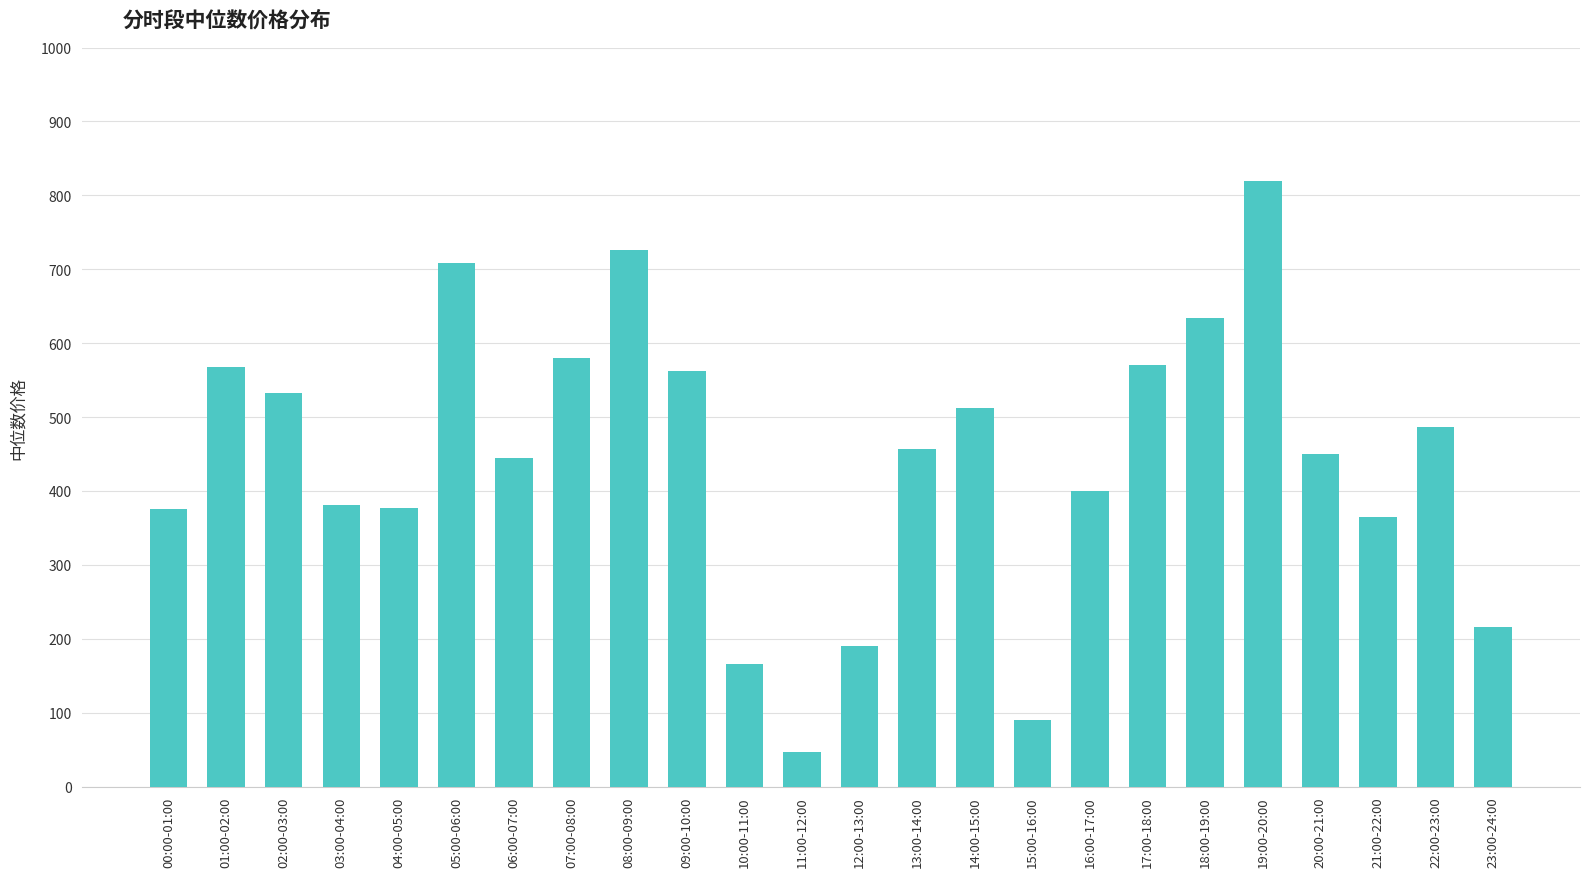

What is the label of the 9th bar from the left?

08:00-09:00